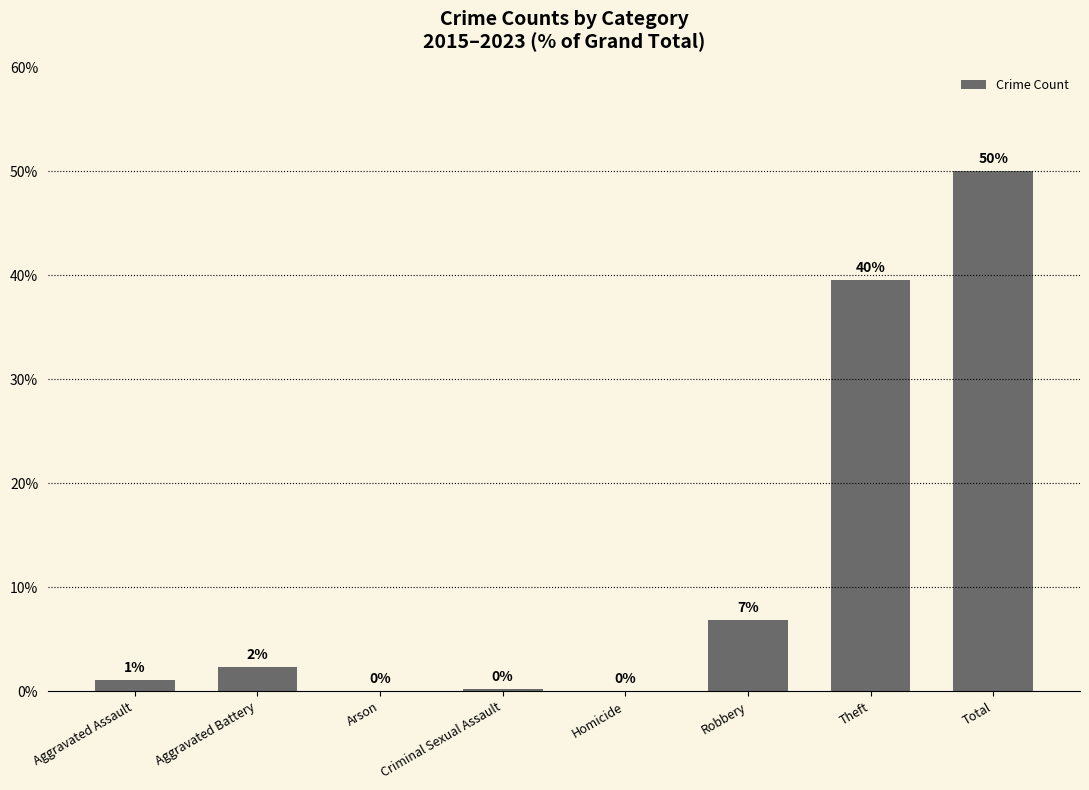

What is the change in value from Aggravated Assault to Homicide?

-1.0